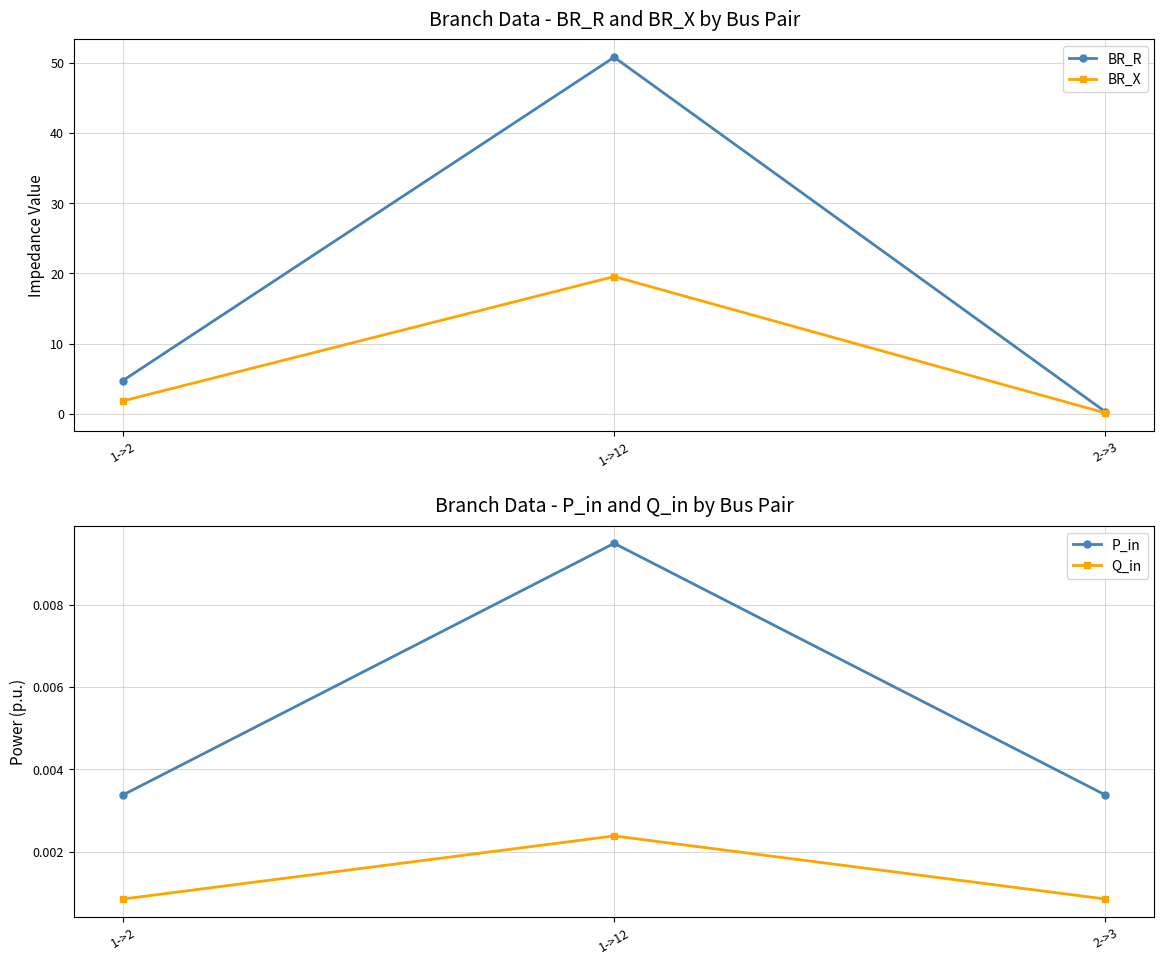

Which series has the widest spread of values?

BR_R